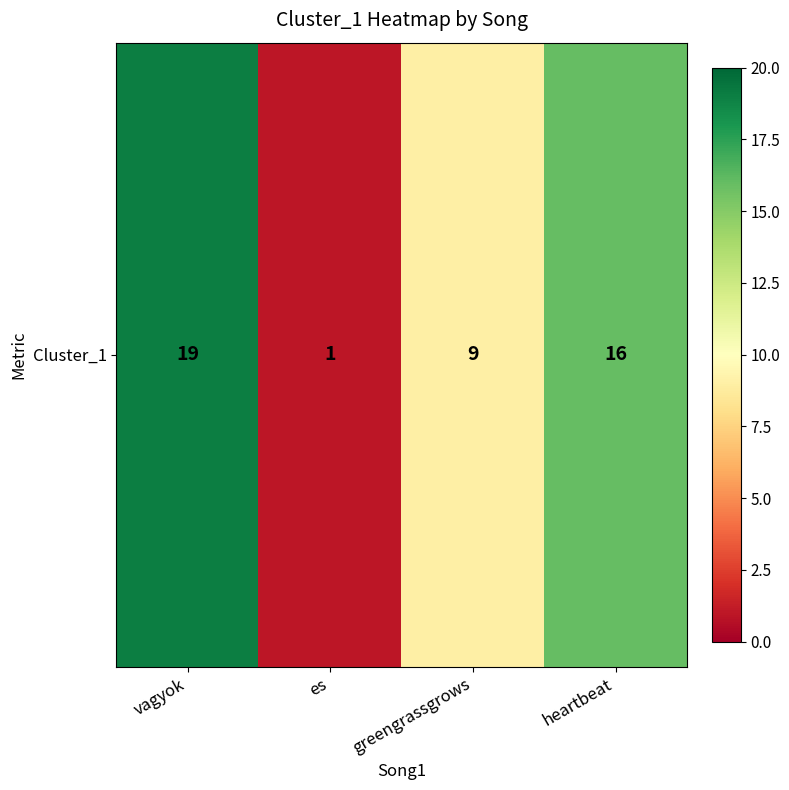

Rank the categories by value from lowest to highest.

es, greengrassgrows, heartbeat, vagyok